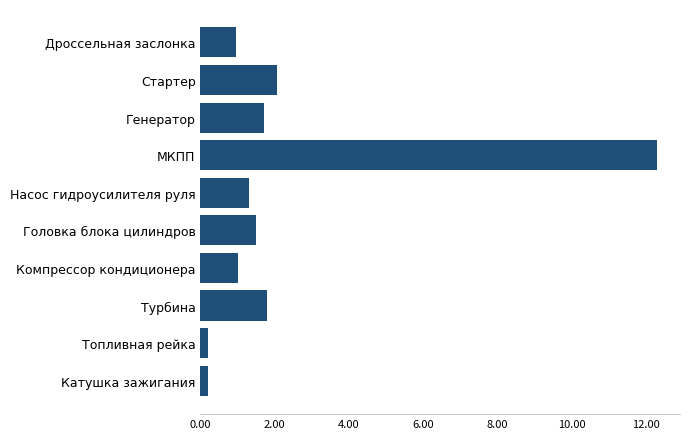

Read the value at Турбина.

1.8